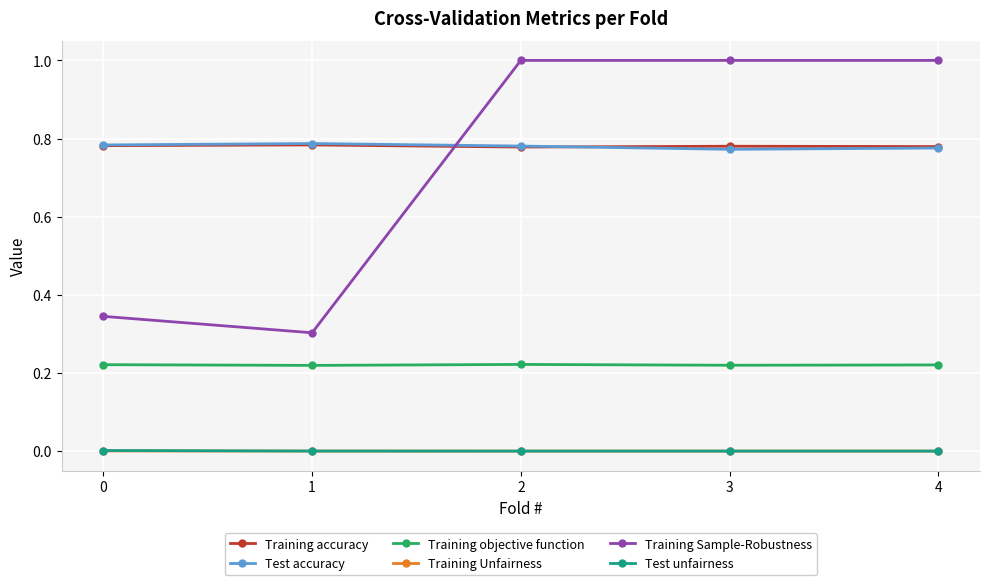

What are all the series names shown in the legend?

Training accuracy, Test accuracy, Training objective function, Training Unfairness, Training Sample-Robustness, Test unfairness